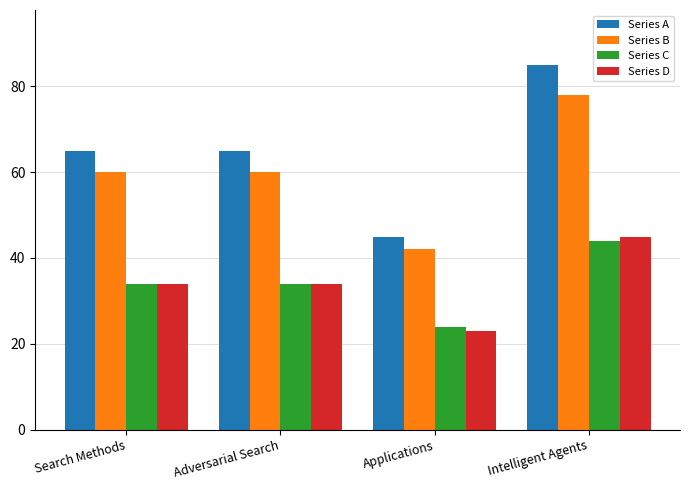

How many series are shown in this chart?

4